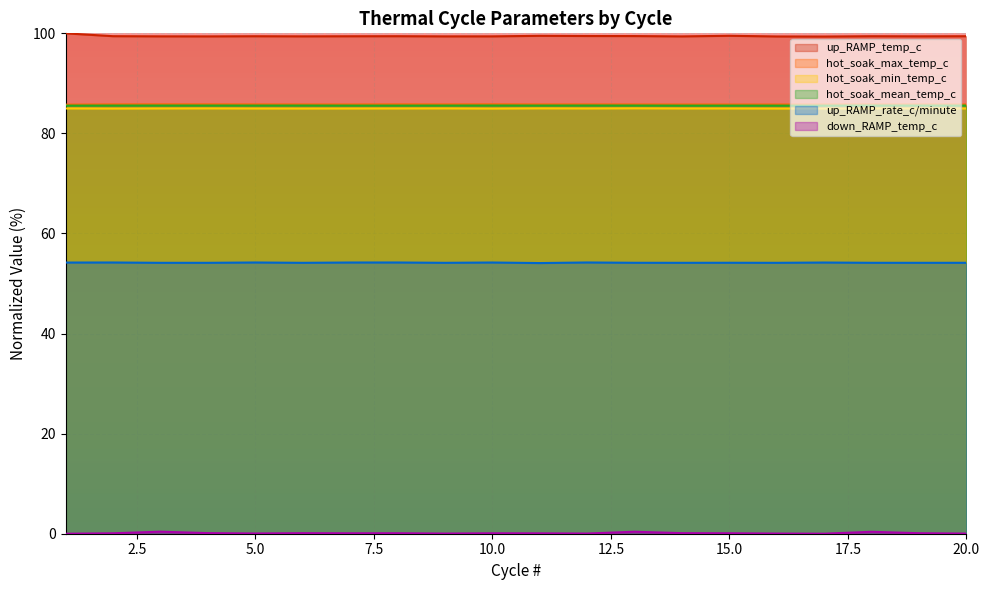

What is the sum of all up_RAMP_rate_c/minute values?

1083.3